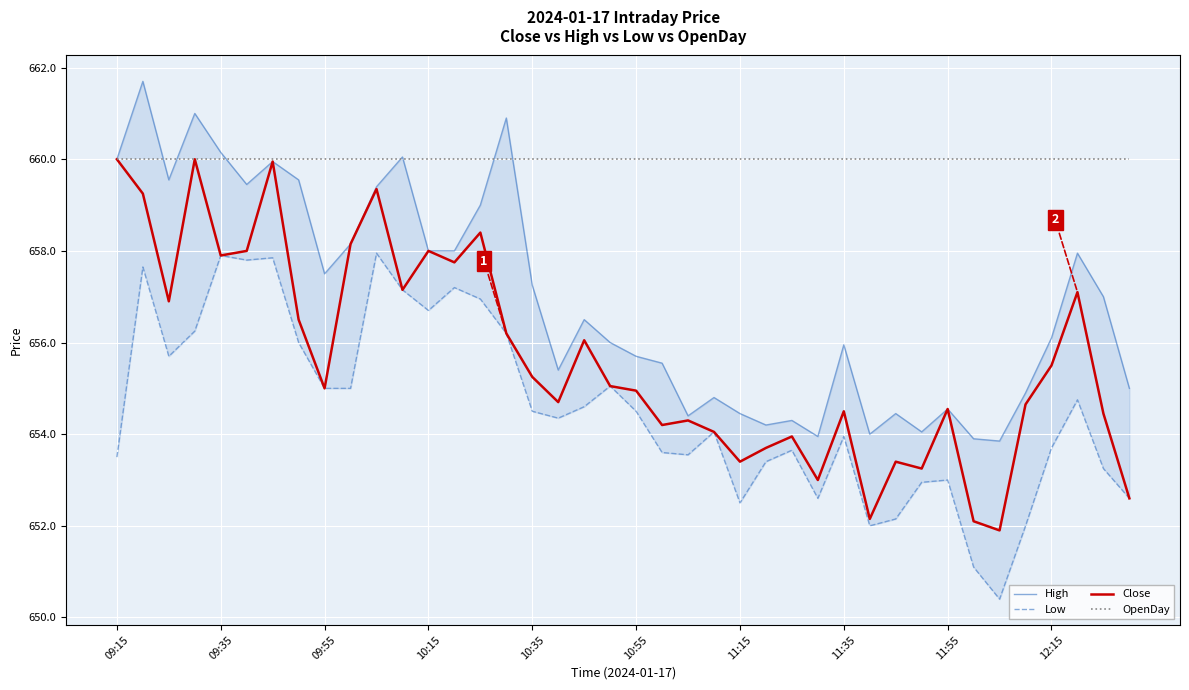

Rank the series by their maximum value, from highest to lowest.

High, Close, OpenDay, Low